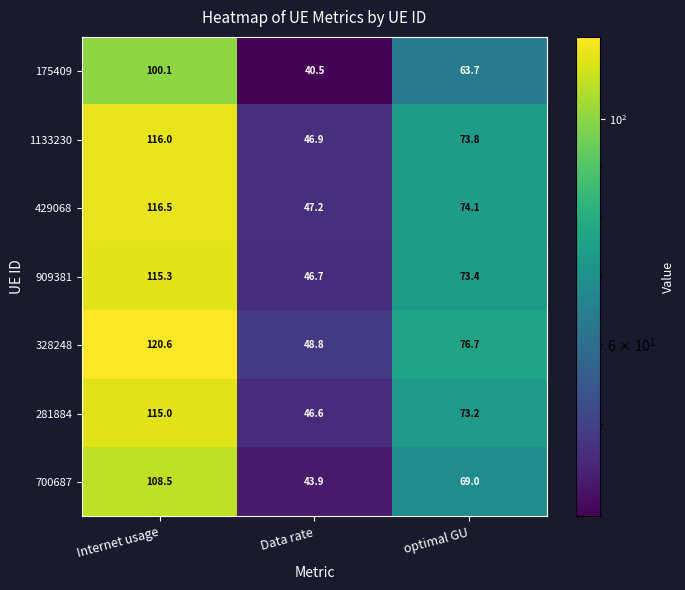

At optimal GU, list the series in order from smallest to largest.

175409, 700687, 281884, 909381, 1133230, 429068, 328248